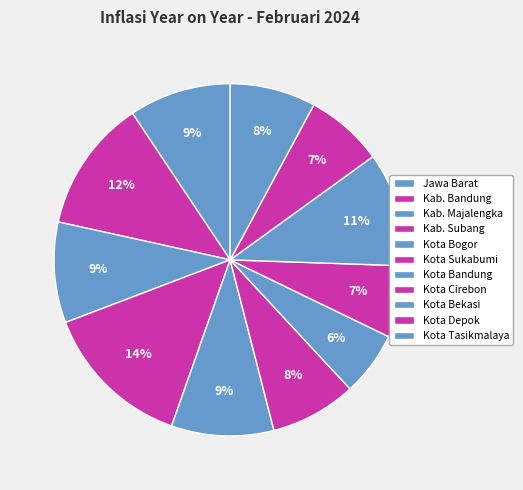

Count the number of slices in the pie.

11